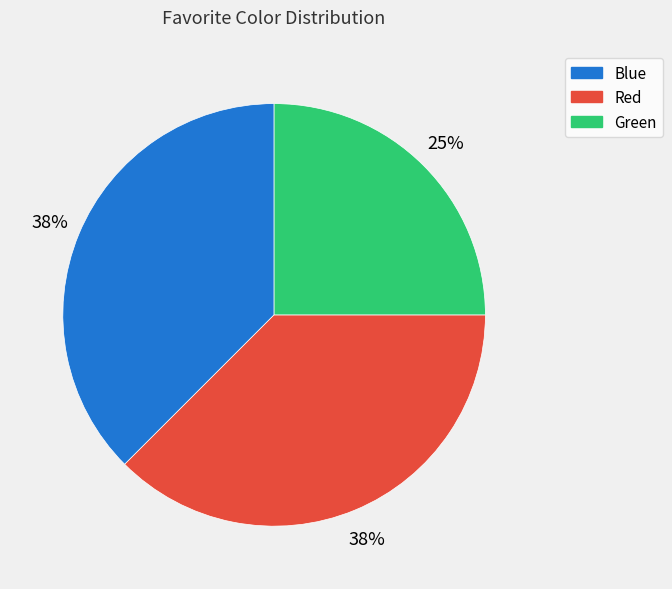

To the nearest percent, what is the average slice percentage?

33%